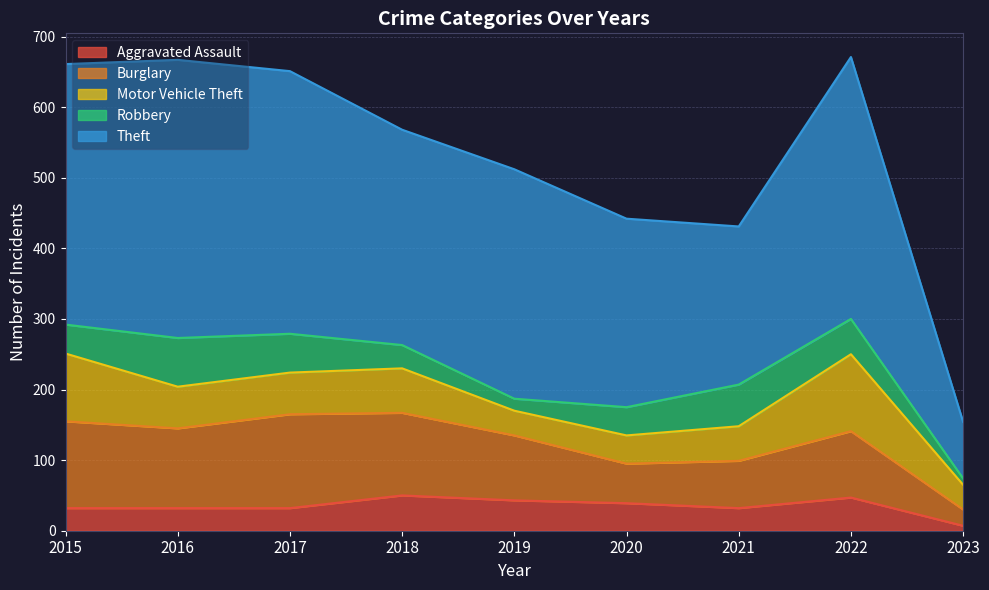

What is the greatest value displayed?

394